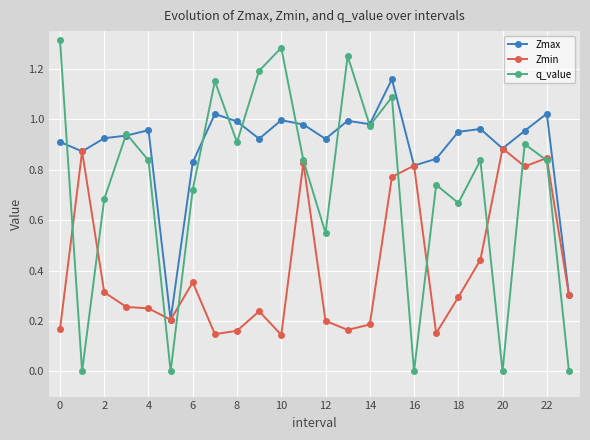

Which series has the largest total across all categories?

Zmax